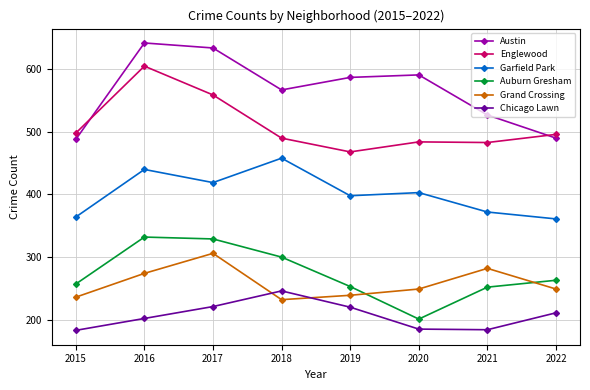

How many data points in Garfield Park are less than 403?

4